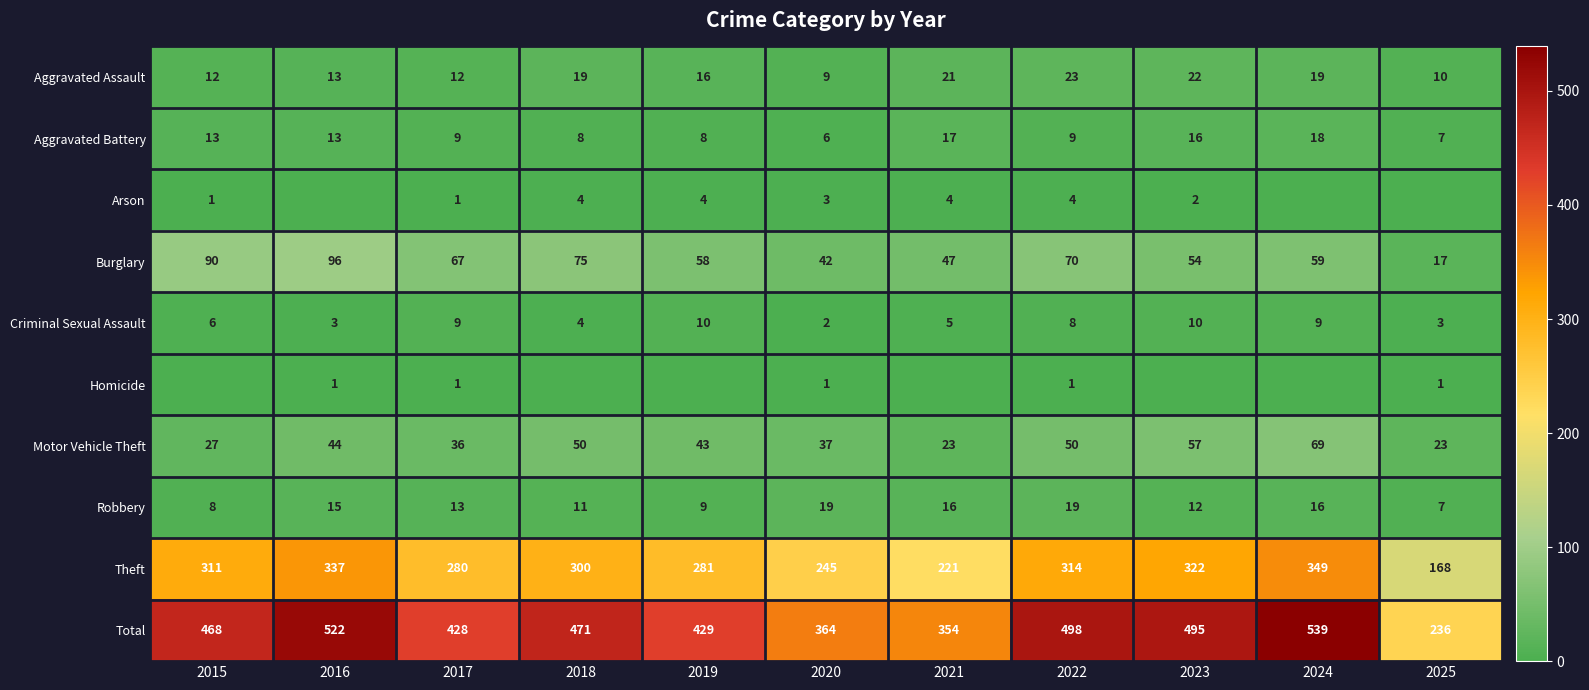

Where does the Motor Vehicle Theft series first go above 43?

2016